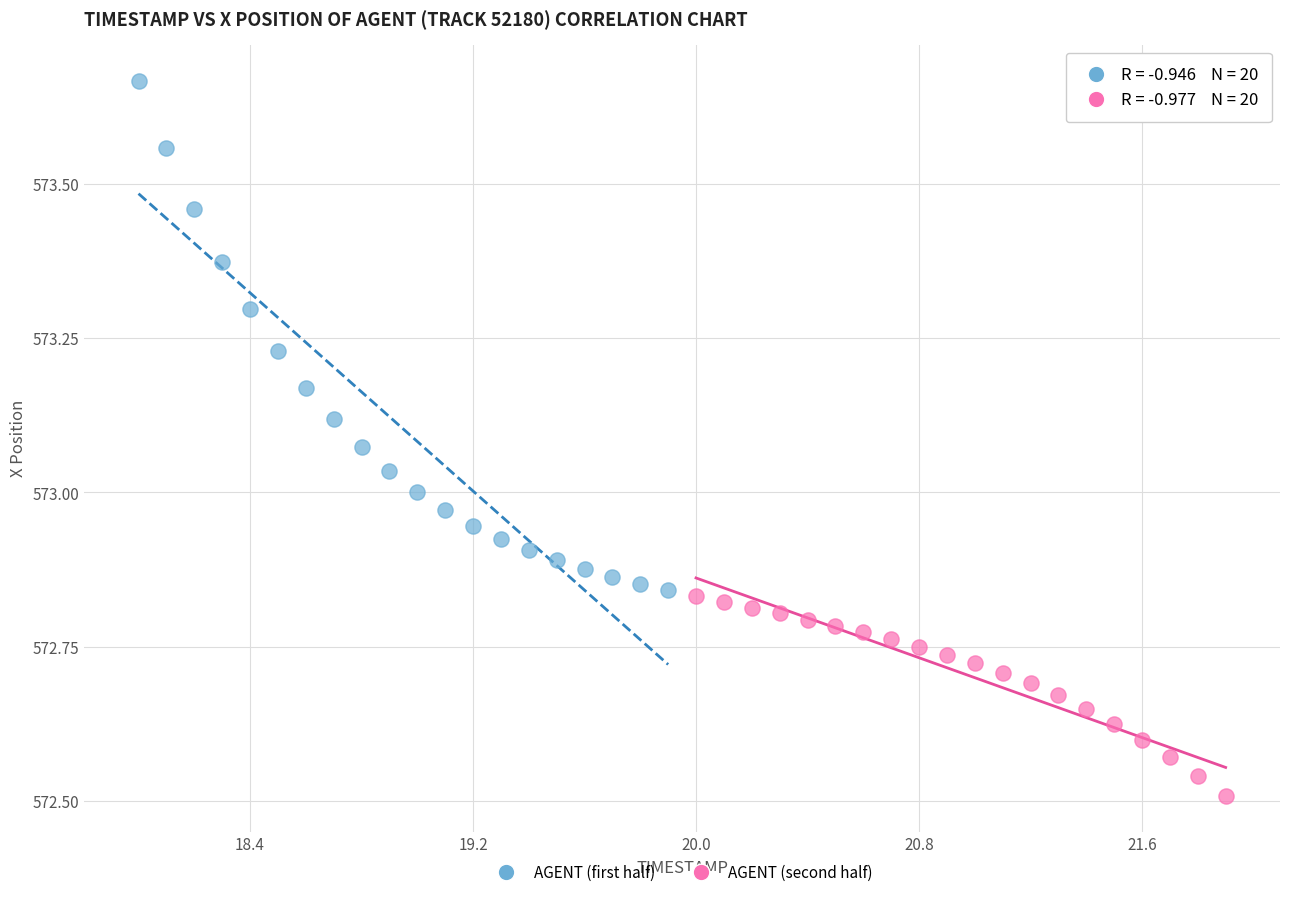

What are all the series names shown in the legend?

AGENT (first half), AGENT (second half)